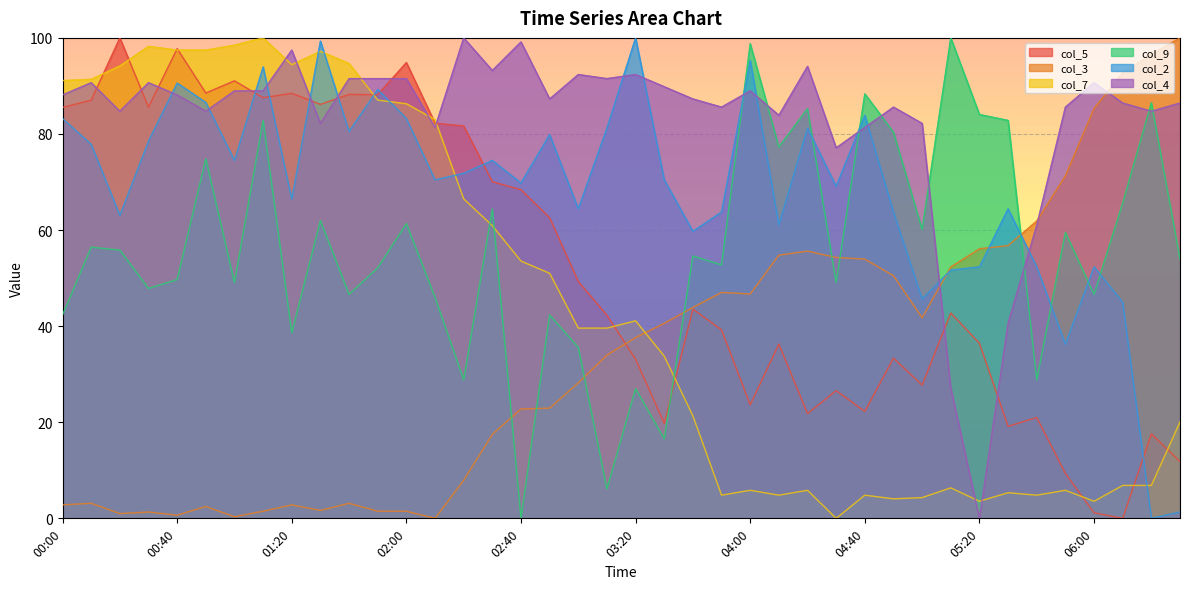

Is it true that col_5 equals 35.6 at 05:40?

False